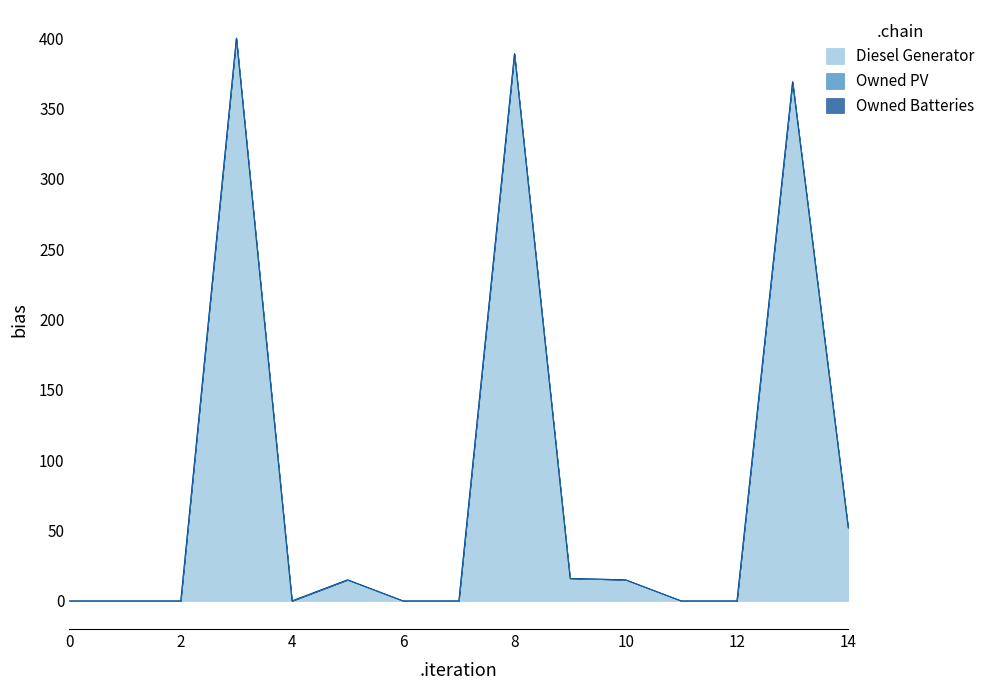

At how many categories does at least one series exceed 150?

3